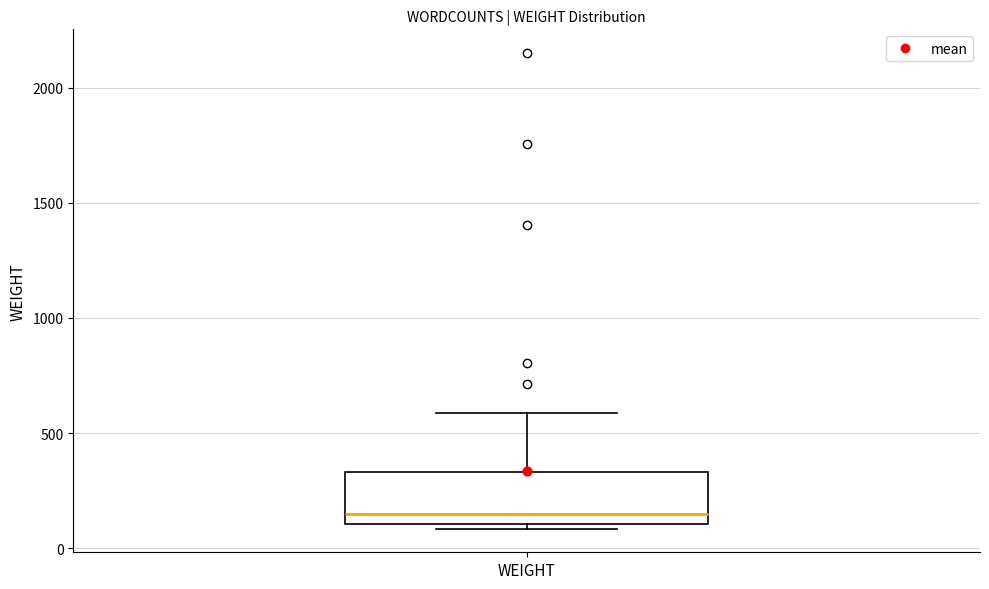

Read this box plot against the y-axis: the position of the median line, the range covered by the box, and the ends of both whiskers. The values are not printed on the chart, so give them approximately, as read against the axis.

median 150, box 100 to 350, whiskers 100 (just below the box's lower edge) to 600